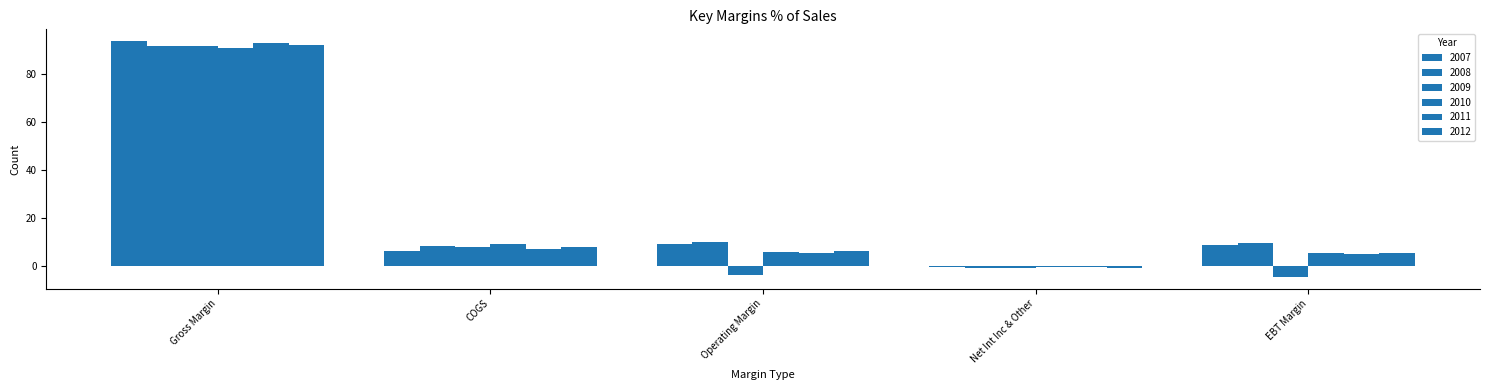

What position from the left is Gross Margin?

1